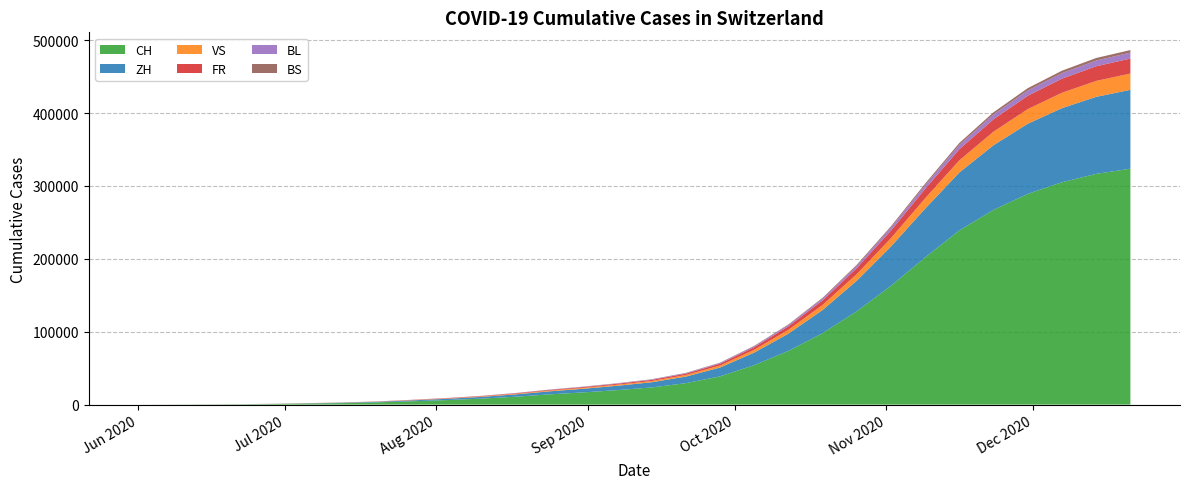

Reading left to right, list all the values displayed in this chart.

CH: 2020-06-01=6	2020-06-08=124	2020-06-15=250	2020-06-22=430	2020-06-29=793	2020-07-06=1456	2020-07-13=2065	2020-07-20=3066	2020-07-27=4527	2020-08-03=6158	2020-08-10=8116	2020-08-17=10762	2020-08-24=13988	2020-08-31=16709	2020-09-07=19851	2020-09-14=23507	2020-09-21=29374	2020-09-28=38657	2020-10-05=54067	2020-10-12=73638	2020-10-19=97979	2020-10-26=128048	2020-11-02=162964	2020-11-09=201972	2020-11-16=238996	2020-11-23=267147	2020-11-30=289040	2020-12-07=305005	2020-12-14=316506	2020-12-21=323600
ZH: 2020-06-01=0	2020-06-08=23	2020-06-15=45	2020-06-22=83	2020-06-29=161	2020-07-06=356	2020-07-13=541	2020-07-20=834	2020-07-27=1283	2020-08-03=1783	2020-08-10=2360	2020-08-17=3136	2020-08-24=4128	2020-08-31=4993	2020-09-07=5985	2020-09-14=7122	2020-09-21=9011	2020-09-28=12120	2020-10-05=17211	2020-10-12=23622	2020-10-19=31703	2020-10-26=41893	2020-11-02=53882	2020-11-09=66870	2020-11-16=79388	2020-11-23=88731	2020-11-30=96245	2020-12-07=101673	2020-12-14=105657	2020-12-21=108204
VS: 2020-06-01=1	2020-06-08=15	2020-06-15=32	2020-06-22=58	2020-06-29=105	2020-07-06=127	2020-07-13=165	2020-07-20=233	2020-07-27=353	2020-08-03=476	2020-08-10=614	2020-08-17=799	2020-08-24=1016	2020-08-31=1222	2020-09-07=1456	2020-09-14=1717	2020-09-21=2130	2020-09-28=2792	2020-10-05=3860	2020-10-12=5241	2020-10-19=6928	2020-10-26=9024	2020-11-02=11450	2020-11-09=14171	2020-11-16=16724	2020-11-23=18605	2020-11-30=20076	2020-12-07=21098	2020-12-14=21852	2020-12-21=22326
FR: 2020-06-01=0	2020-06-08=13	2020-06-15=22	2020-06-22=32	2020-06-29=61	2020-07-06=94	2020-07-13=128	2020-07-20=195	2020-07-27=296	2020-08-03=411	2020-08-10=537	2020-08-17=706	2020-08-24=907	2020-08-31=1093	2020-09-07=1308	2020-09-14=1542	2020-09-21=1916	2020-09-28=2506	2020-10-05=3471	2020-10-12=4727	2020-10-19=6288	2020-10-26=8189	2020-11-02=10400	2020-11-09=12888	2020-11-16=15224	2020-11-23=16969	2020-11-30=18345	2020-12-07=19335	2020-12-14=20093	2020-12-21=20574
BL: 2020-06-01=1	2020-06-08=3	2020-06-15=4	2020-06-22=7	2020-06-29=17	2020-07-06=29	2020-07-13=44	2020-07-20=70	2020-07-27=109	2020-08-03=155	2020-08-10=207	2020-08-17=275	2020-08-24=356	2020-08-31=429	2020-09-07=514	2020-09-14=608	2020-09-21=753	2020-09-28=981	2020-10-05=1360	2020-10-12=1849	2020-10-19=2464	2020-10-26=3216	2020-11-02=4083	2020-11-09=5053	2020-11-16=5970	2020-11-23=6652	2020-11-30=7190	2020-12-07=7576	2020-12-14=7870	2020-12-21=8068
BS: 2020-06-01=0	2020-06-08=4	2020-06-15=5	2020-06-22=7	2020-06-29=7	2020-07-06=12	2020-07-13=17	2020-07-20=27	2020-07-27=44	2020-08-03=64	2020-08-10=87	2020-08-17=118	2020-08-24=155	2020-08-31=188	2020-09-07=225	2020-09-14=266	2020-09-21=330	2020-09-28=431	2020-10-05=598	2020-10-12=814	2020-10-19=1086	2020-10-26=1421	2020-11-02=1806	2020-11-09=2239	2020-11-16=2645	2020-11-23=2946	2020-11-30=3182	2020-12-07=3357	2020-12-14=3489	2020-12-21=3574